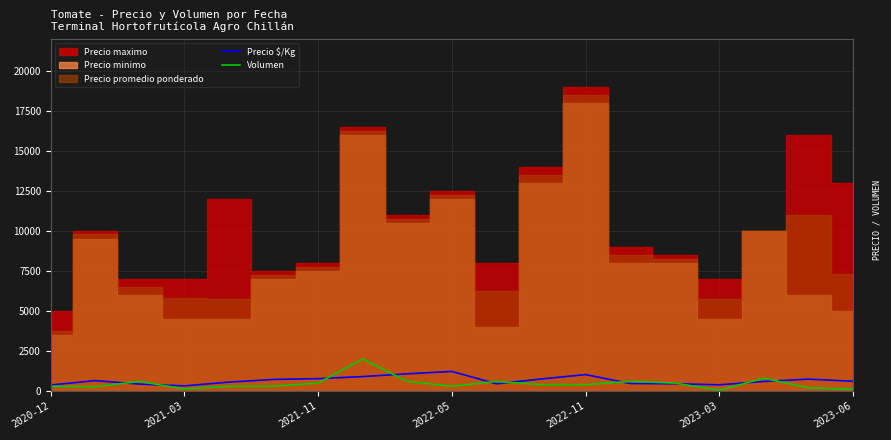

Between 2023-03 and 10, which series saw the biggest shift?

Volumen